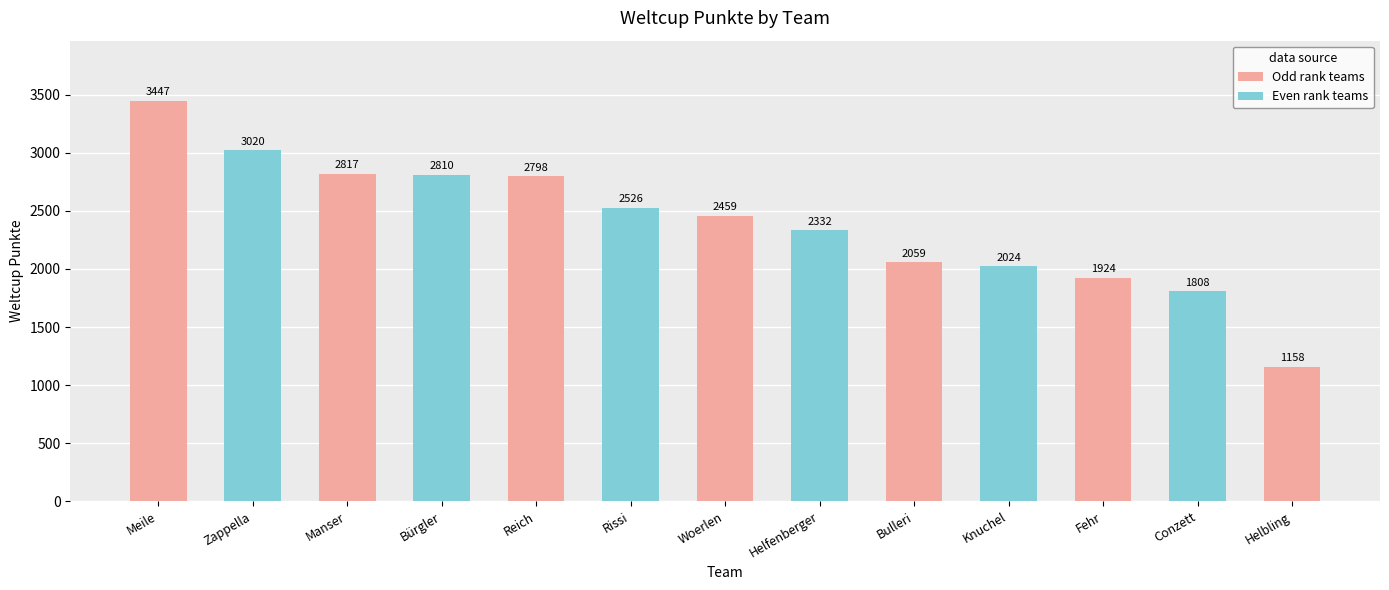

List the labels in order of value, largest first.

Meile, Zappella, Manser, Bürgler, Reich, Rissi, Woerlen, Helfenberger, Bulleri, Knuchel, Fehr, Conzett, Helbling